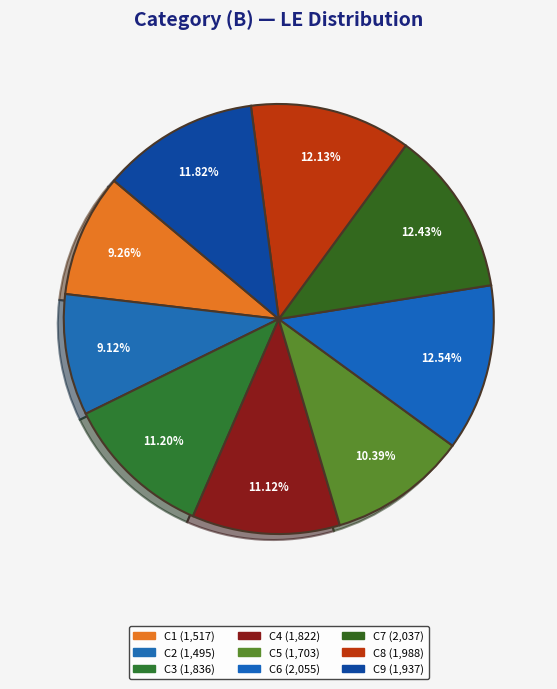

Is it true that C6 is 3% of the pie?

False